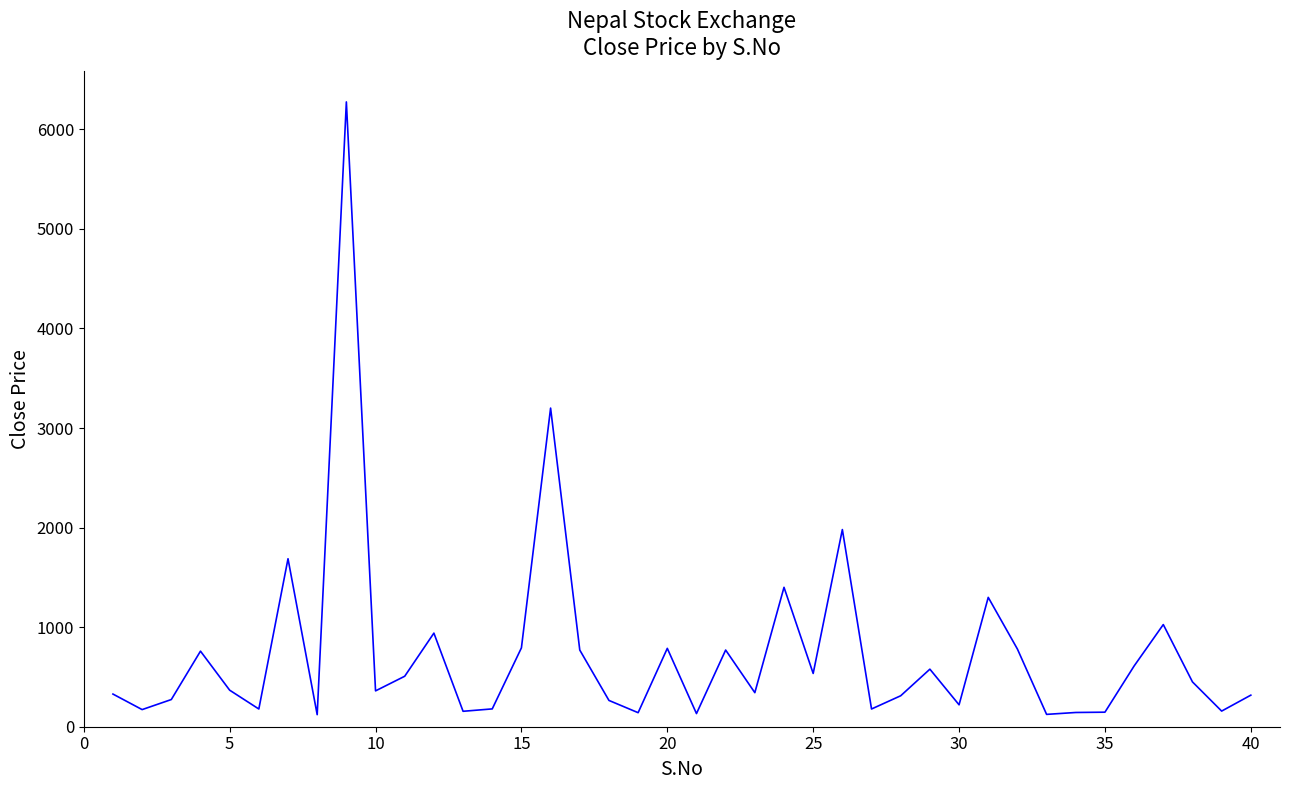

What is the greatest value displayed?

6275